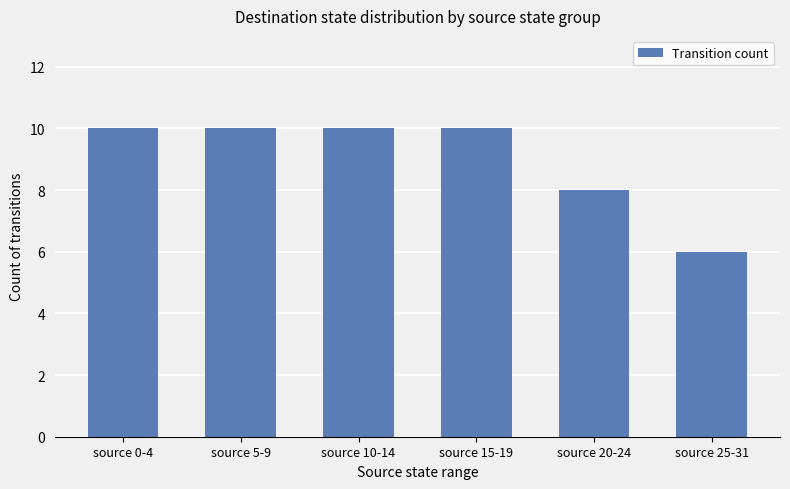

What is the sum of the values at source 0-4 and source 10-14?

20